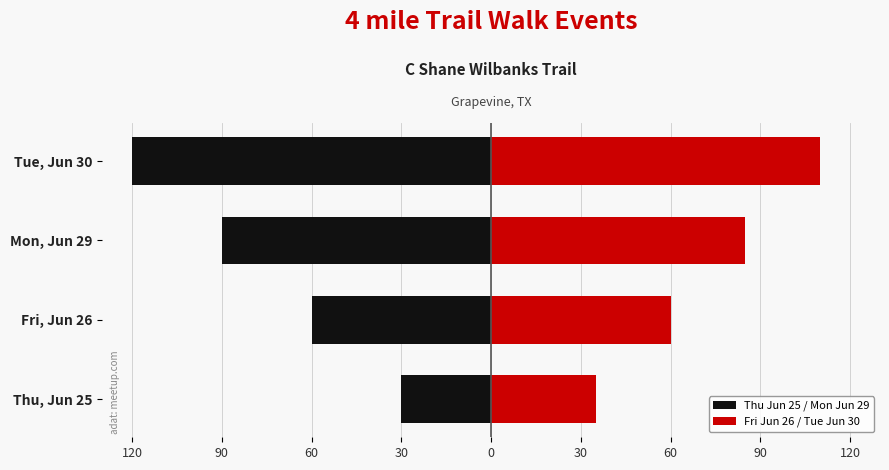

At how many categories does at least one series exceed 80?

2